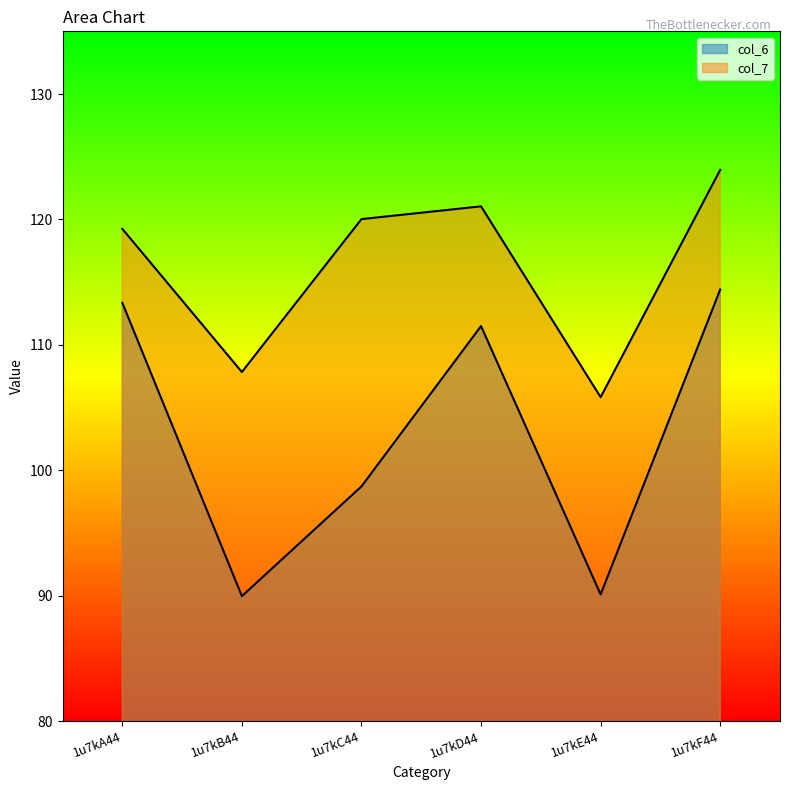

What is the difference between the maximum and second lowest values in the col_6 series?

24.3